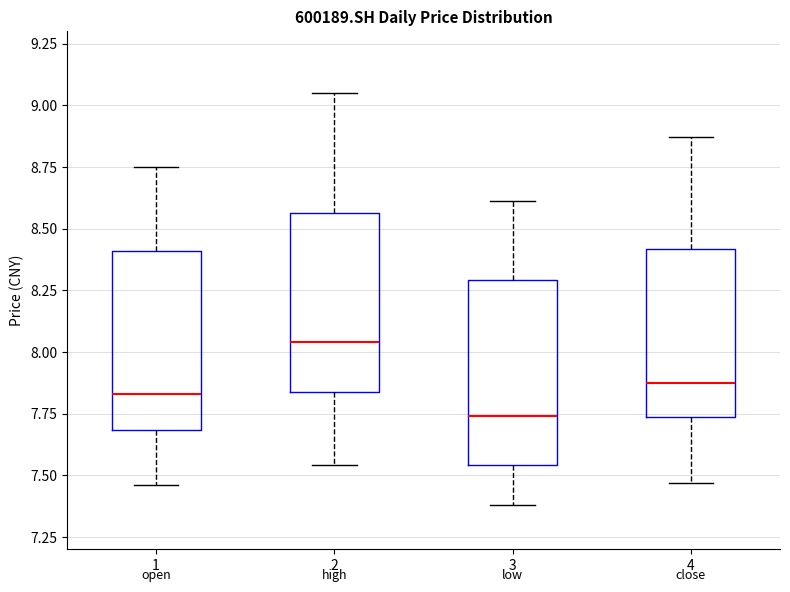

Where does the upper whisker of the box at x = 4 end on the y-axis? The values are not printed on the chart, so give them approximately, as read against the axis.

8.85